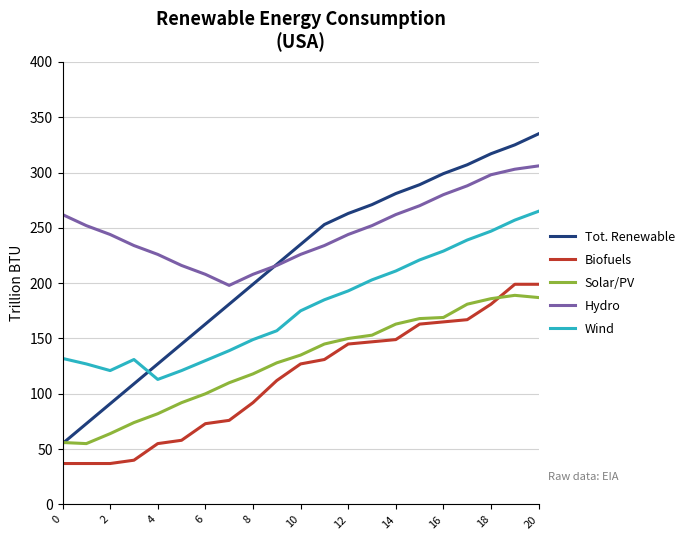

List the series in order of their peak value, lowest first.

Solar/PV, Biofuels, Wind, Hydro, Tot. Renewable